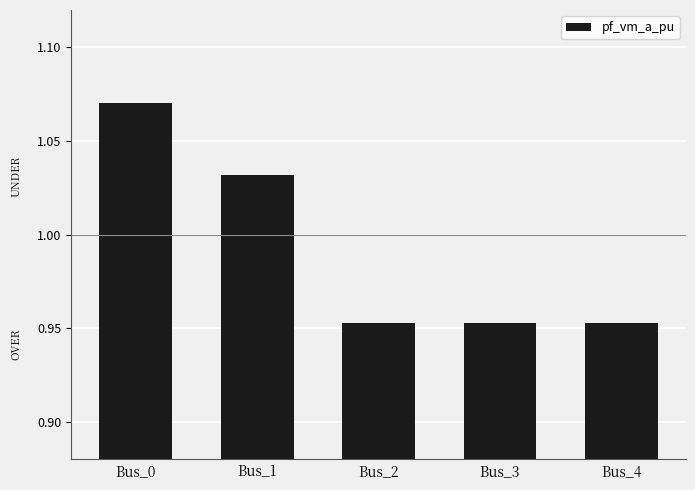

Where is the data nearest to the value 1?

Bus_1